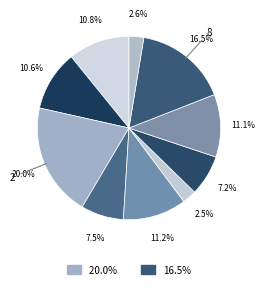

Which category has the smallest portion of the pie?

5